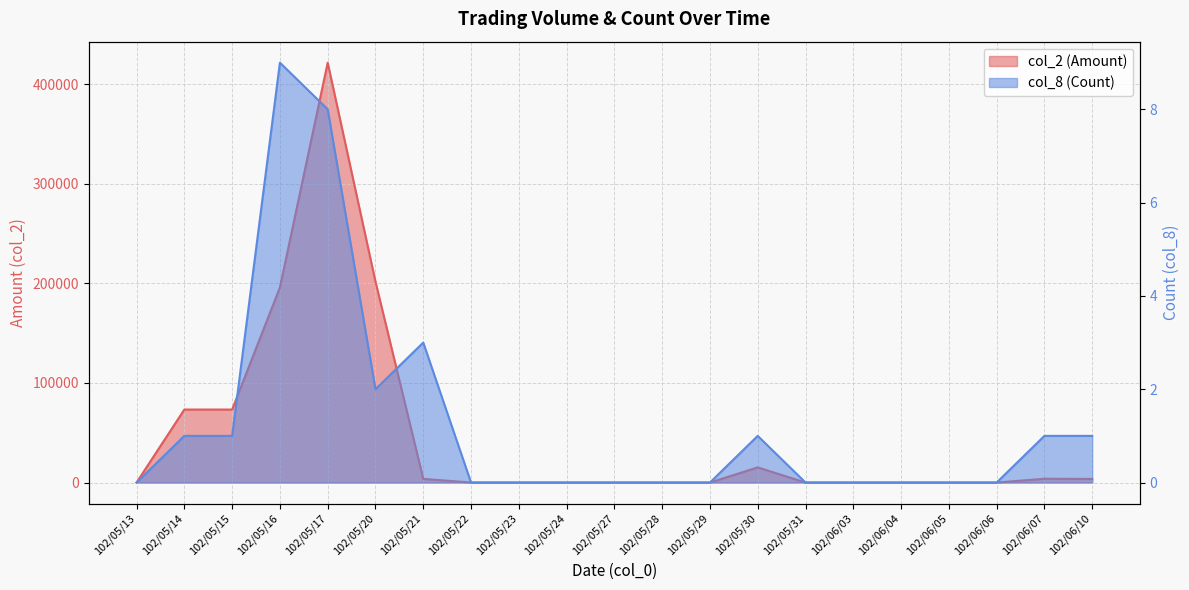

What is the maximum value for col_8 (Count)?

9